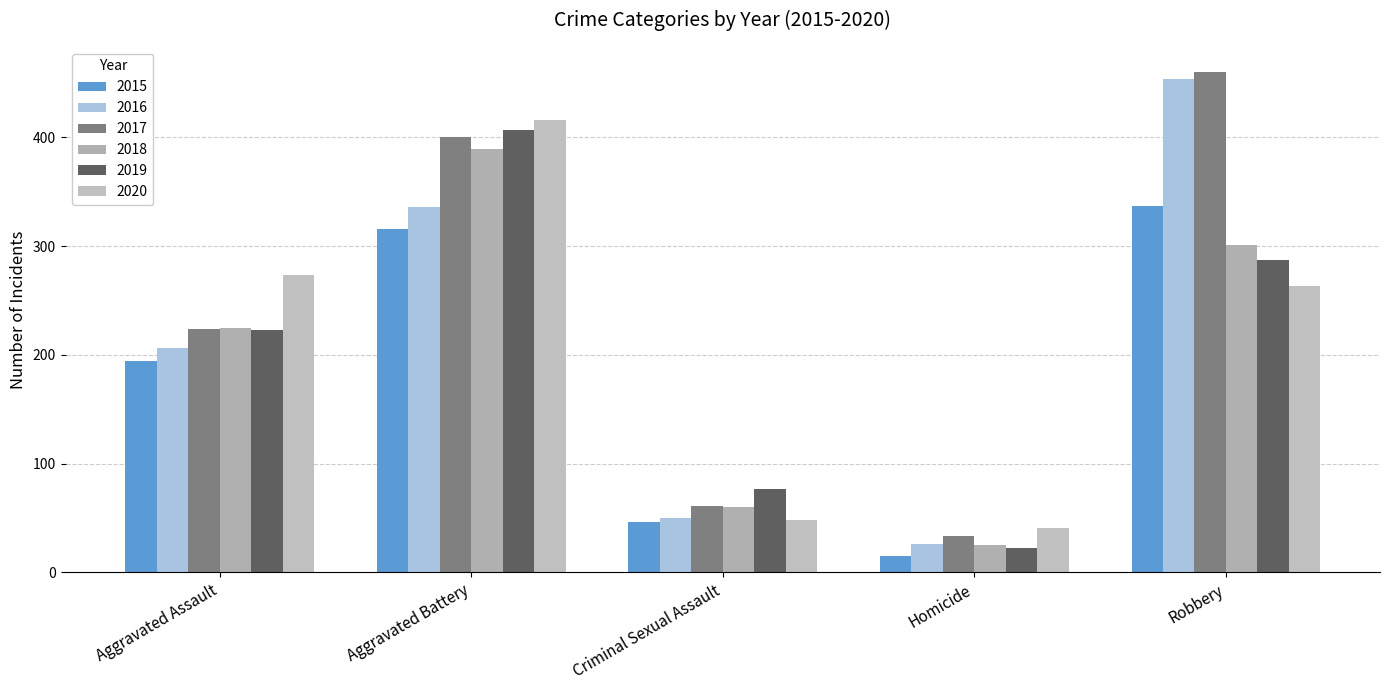

What is the total value across all series at Homicide?

162